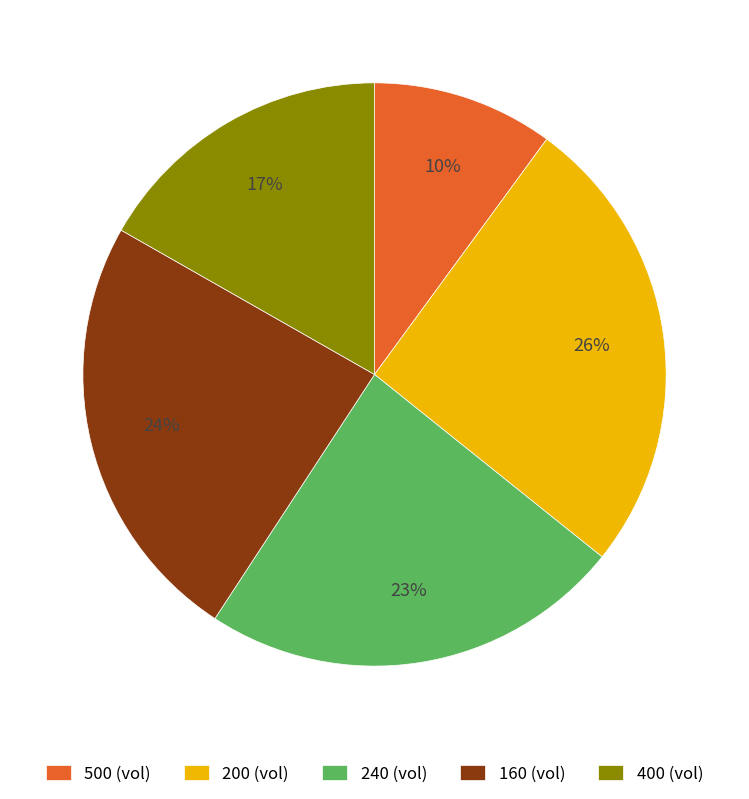

Rank the categories by value from highest to lowest.

200 (vol), 160 (vol), 240 (vol), 400 (vol), 500 (vol)